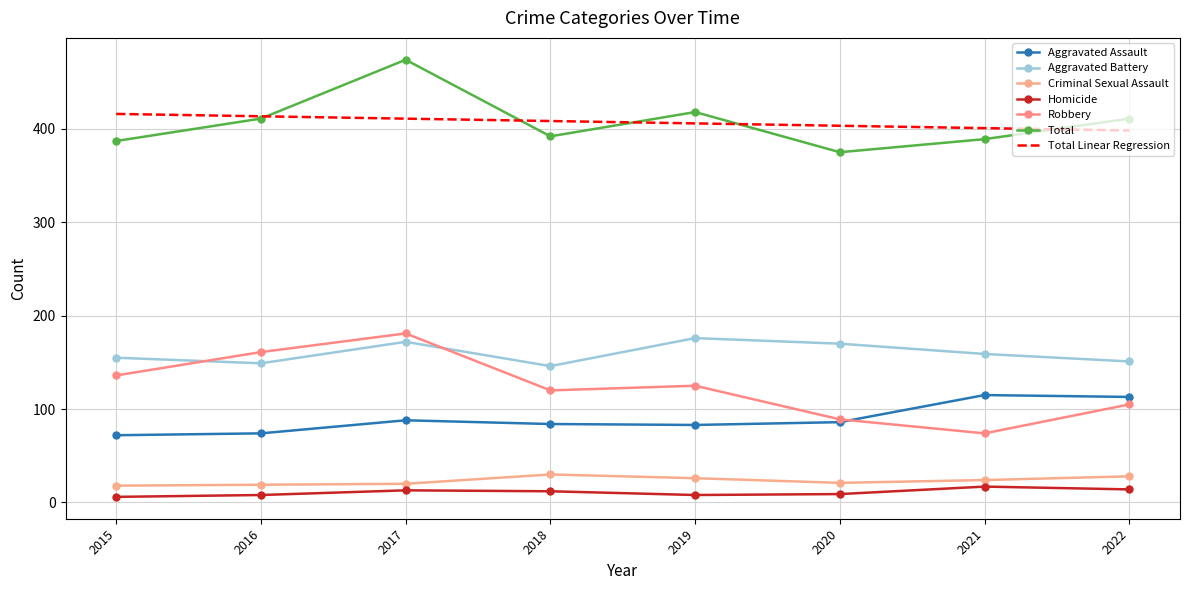

In Criminal Sexual Assault, how many points are lower than both neighbors (excluding endpoints)?

1